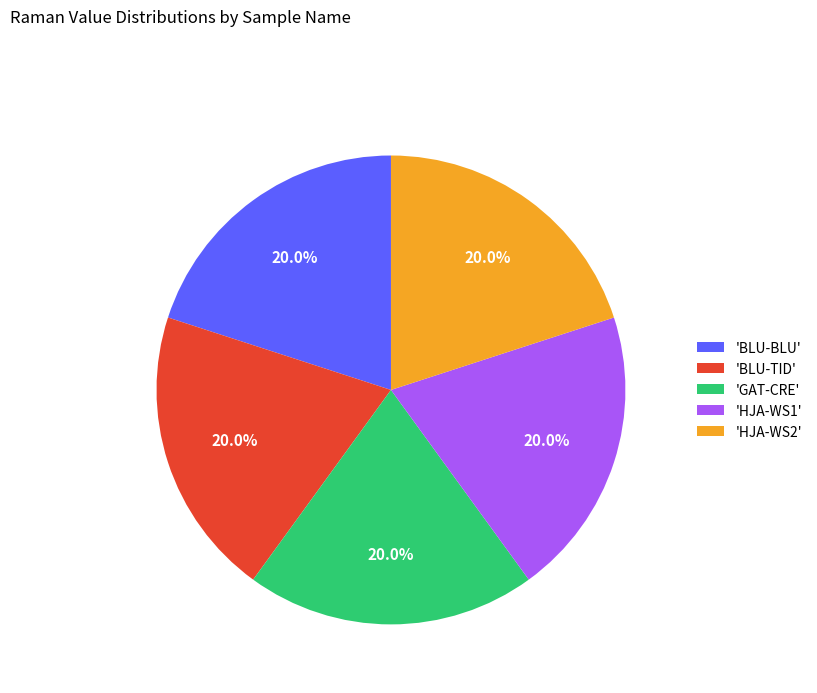

Combined, do 'HJA-WS2' and 'BLU-TID' account for over 50%?

No